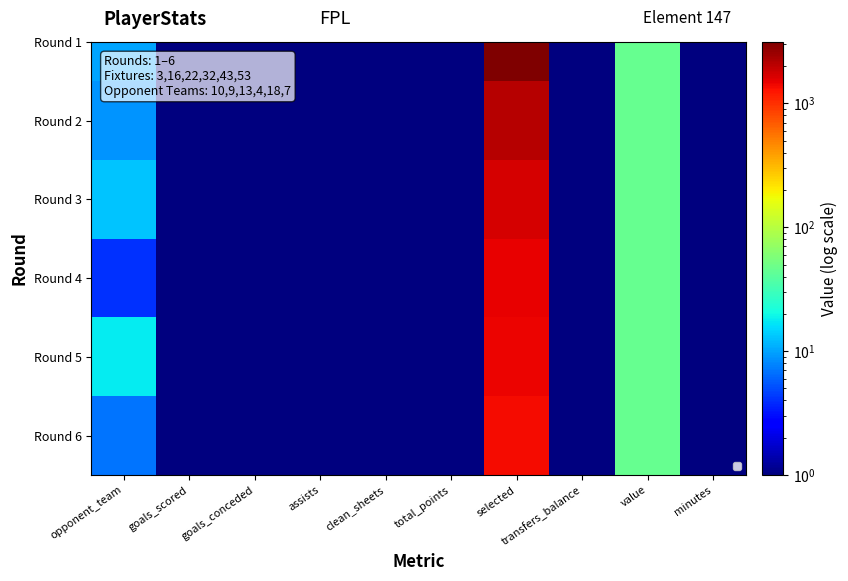

Between selected and transfers_balance, which is larger?

selected